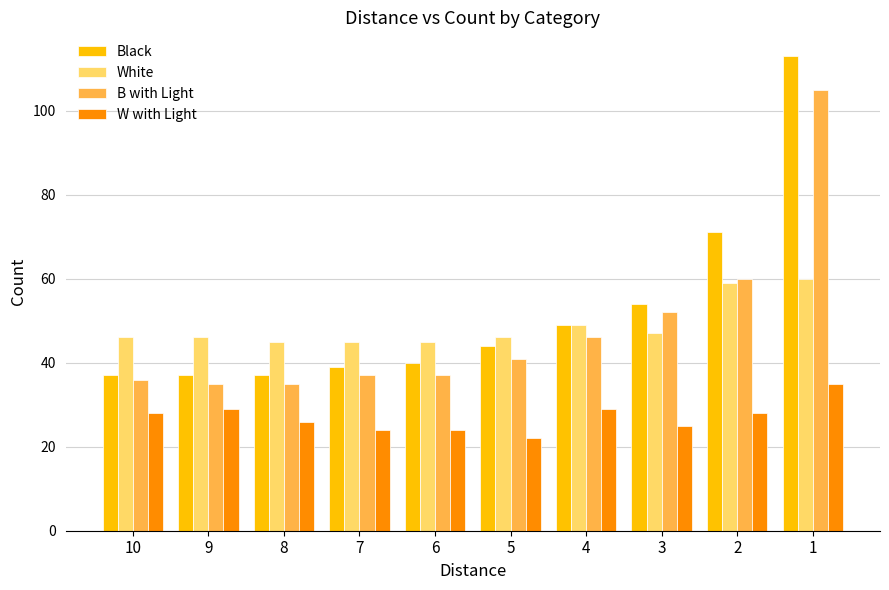

What is the highest value of the White series?

60